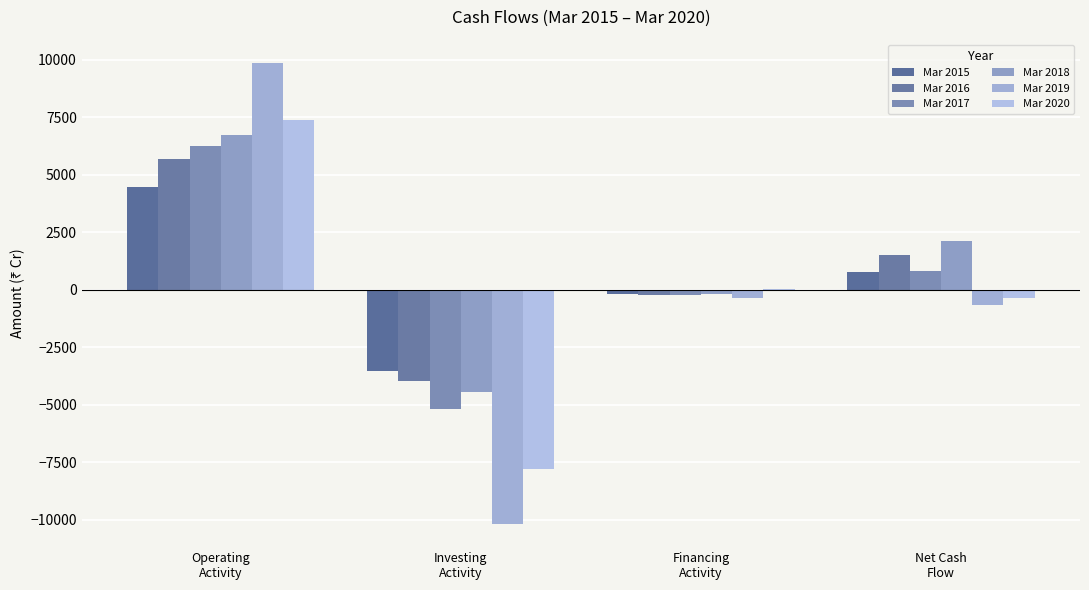

What is the sum of all Mar 2019 values?

-1302